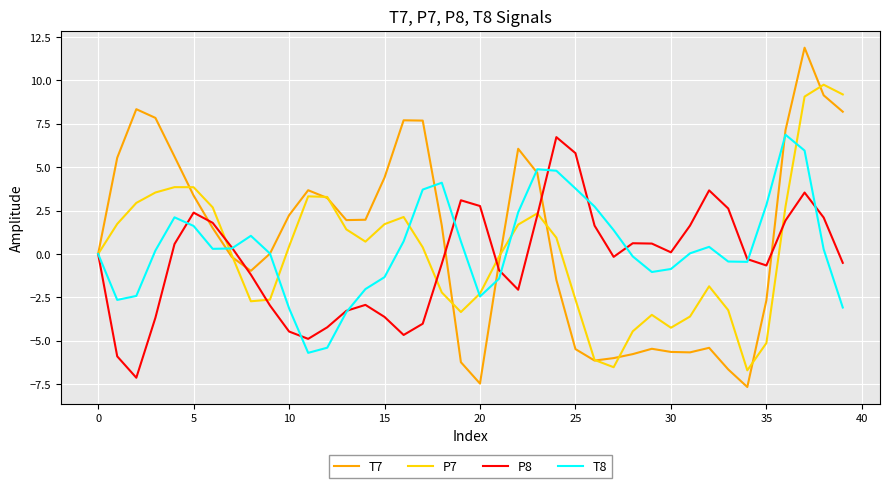

Which series has the widest spread of values?

T7